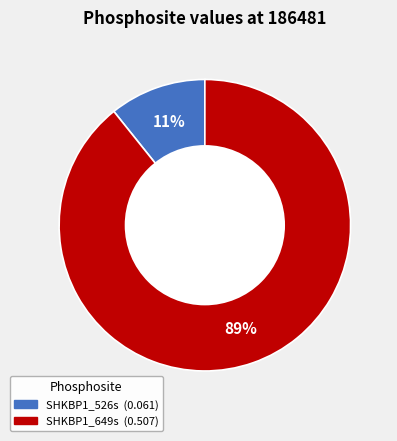

The SHKBP1_526s slice represents 3% of the pie. True or false?

False